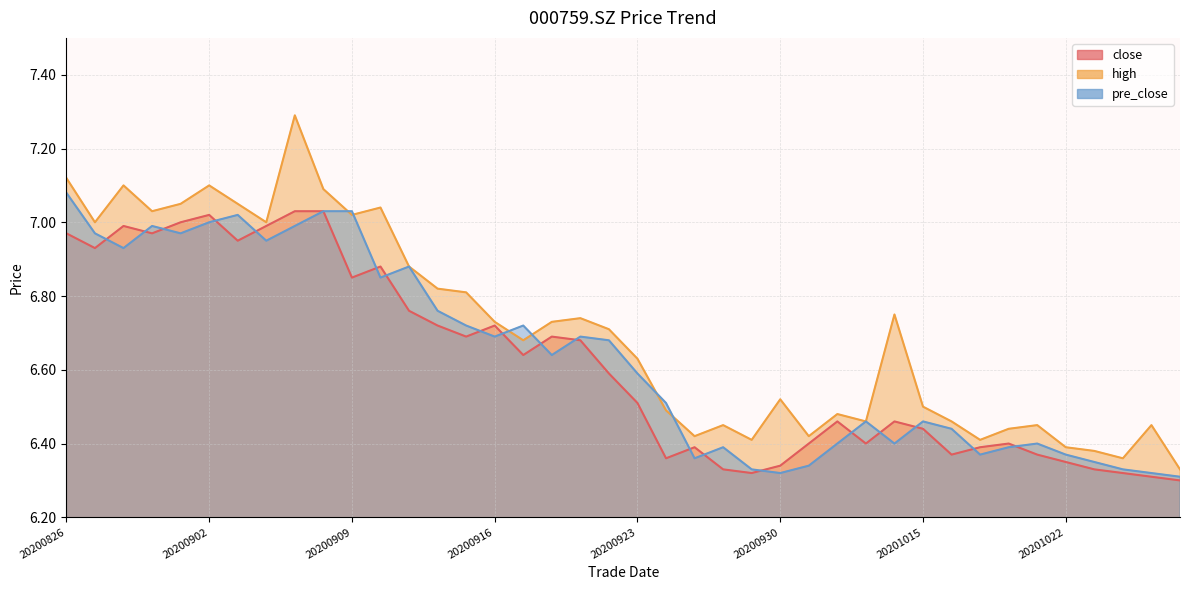

Which series has the largest range (max minus min)?

high